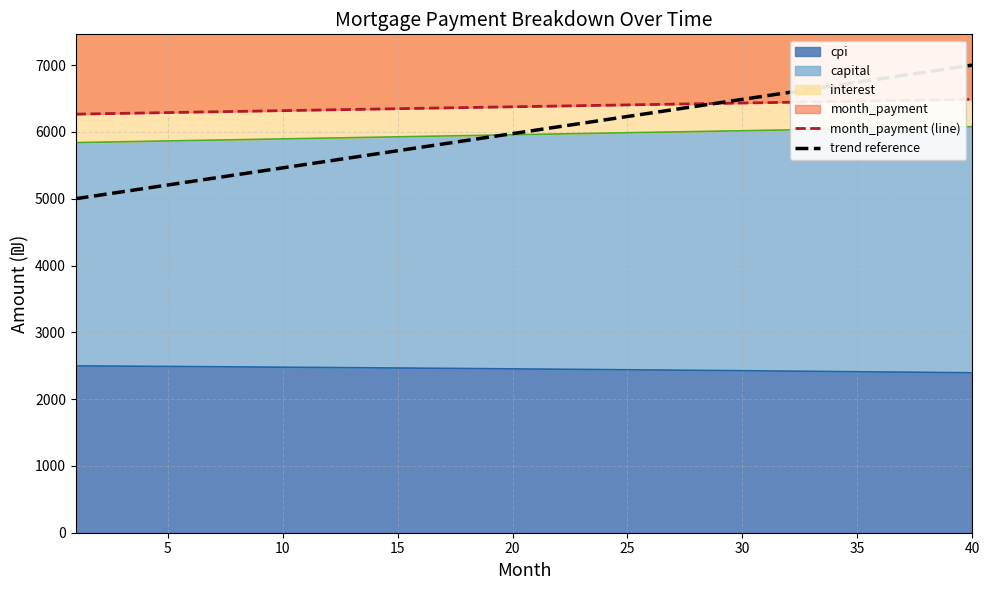

Reading left to right, extract all data points from this chart.

month_payment (line): 6265.6	6271.5	6277.4	6283.3	6289.1	6295.0	6300.8	6306.7	6312.5	6318.3	6324.1	6329.9	6335.7	6341.5	6347.2	6353.0	6358.7	6364.4	6370.1	6375.9	6381.5	6387.2	6392.9	6398.6	6404.2	6409.8	6415.5	6421.1	6426.7	6432.3	6437.8	6443.4	6449.0	6454.5	6460.0	6465.5	6471.0	6476.5	6482.0	6487.5
trend reference: 5000.0	5051.3	5102.6	5153.8	5205.1	5256.4	5307.7	5359.0	5410.3	5461.5	5512.8	5564.1	5615.4	5666.7	5717.9	5769.2	5820.5	5871.8	5923.1	5974.4	6025.6	6076.9	6128.2	6179.5	6230.8	6282.1	6333.3	6384.6	6435.9	6487.2	6538.5	6589.7	6641.0	6692.3	6743.6	6794.9	6846.2	6897.4	6948.7	7000.0